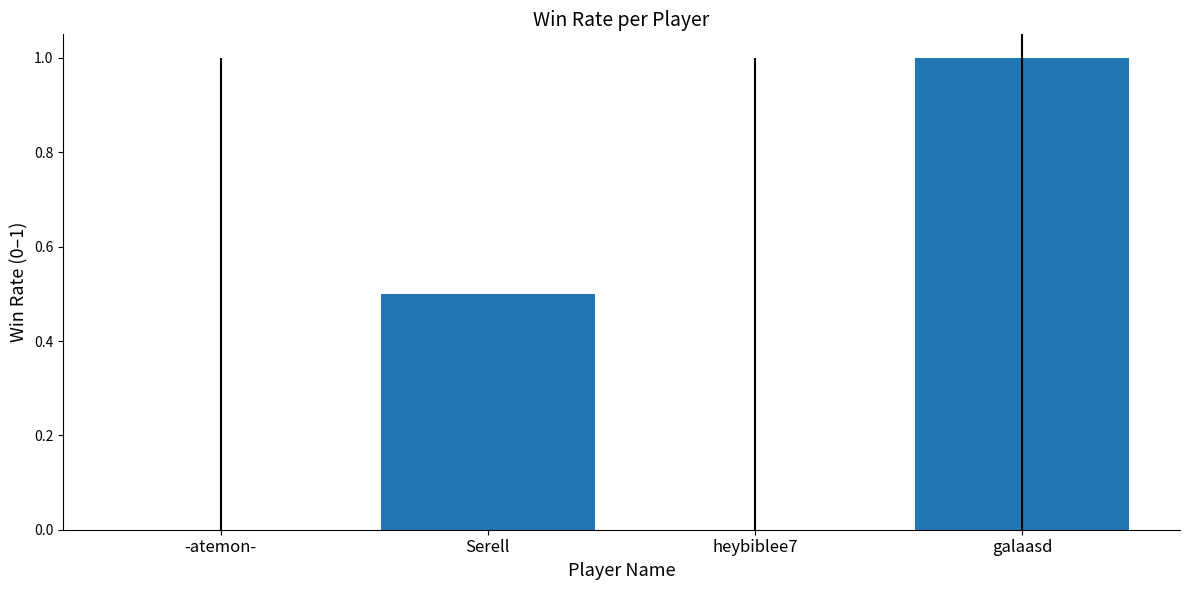

What is the average value?

0.4